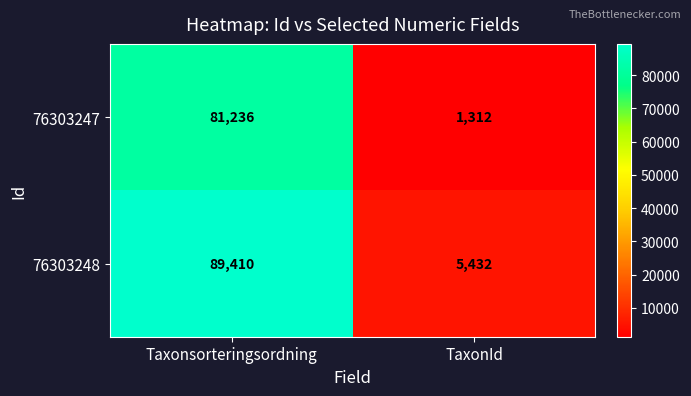

The 76303247 series shows 81236 at Taxonsorteringsordning. True or false?

True